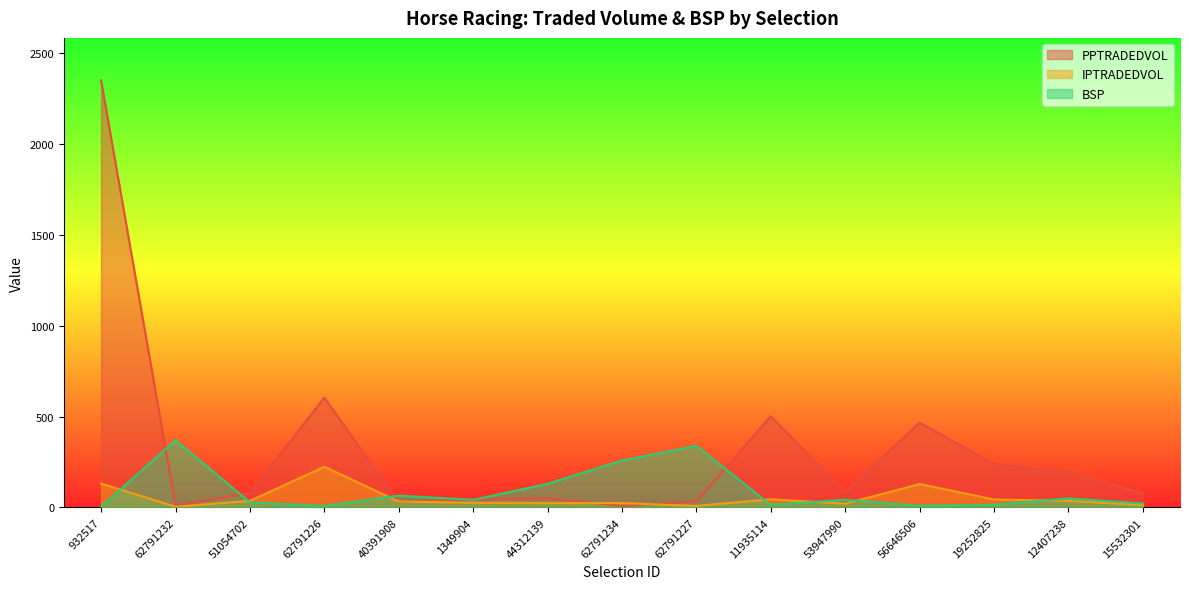

How many lines are shown in the chart?

3